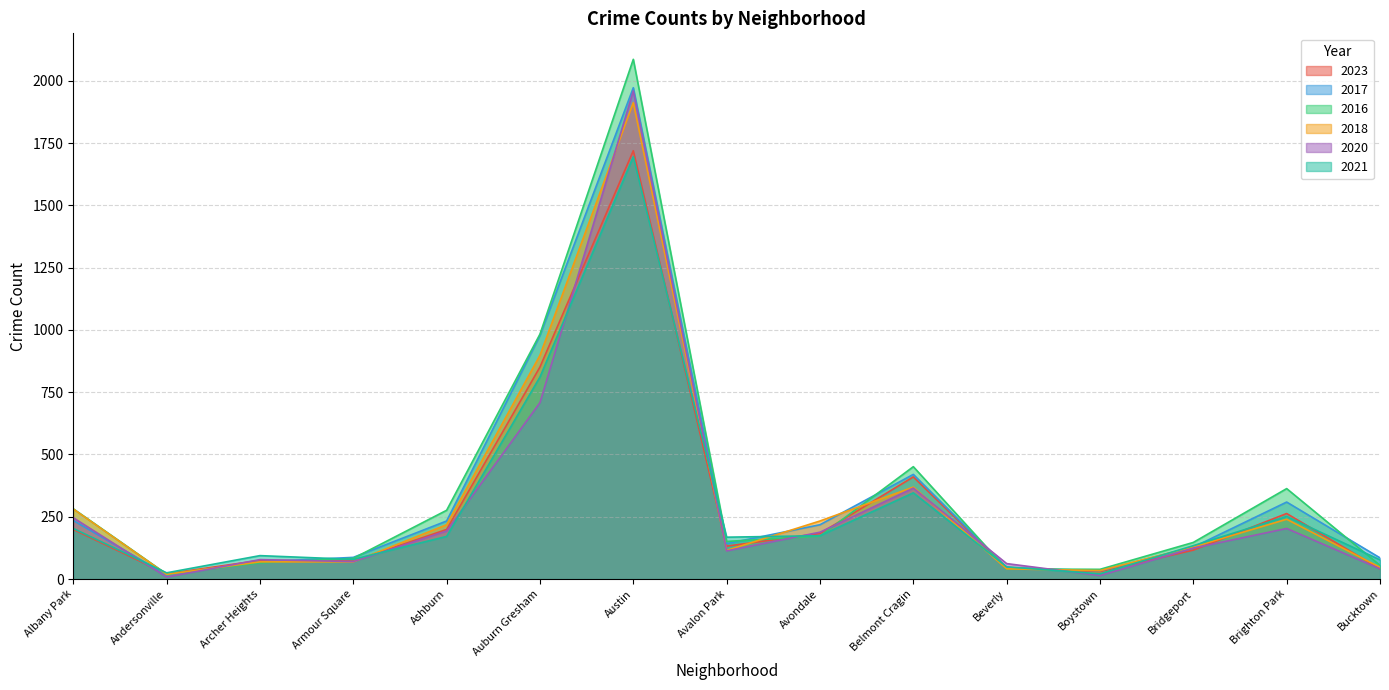

Which series has the largest range (max minus min)?

2016